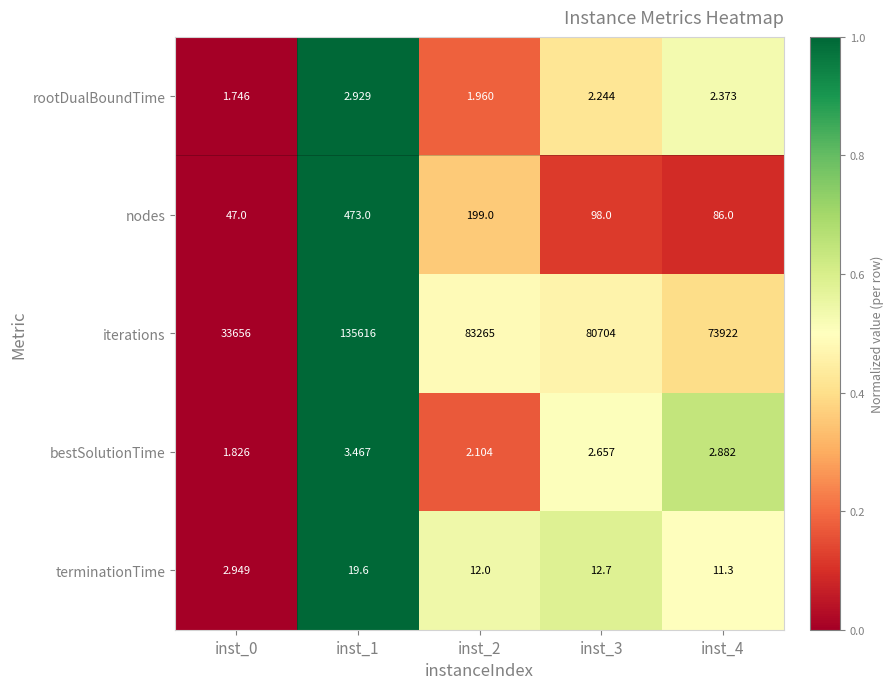

At inst_4, list the series in order from largest to smallest.

iterations, nodes, terminationTime, bestSolutionTime, rootDualBoundTime